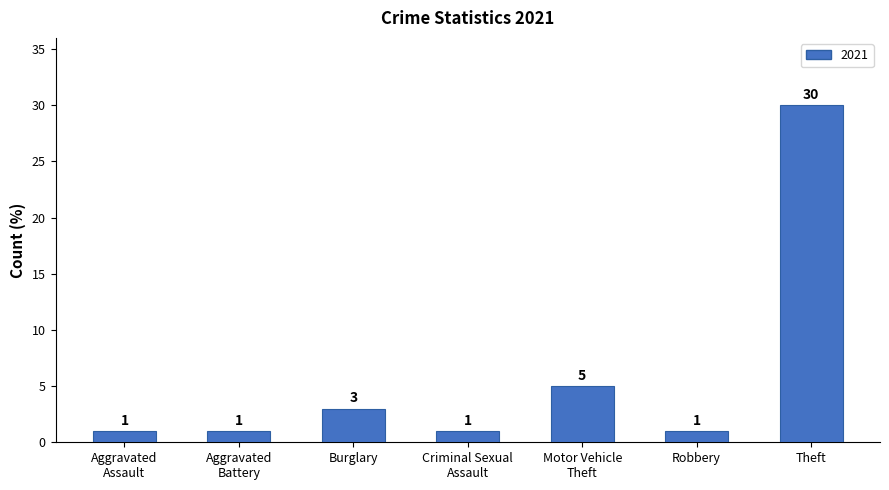

The chart shows a value of 1 at Burglary. True or false?

False